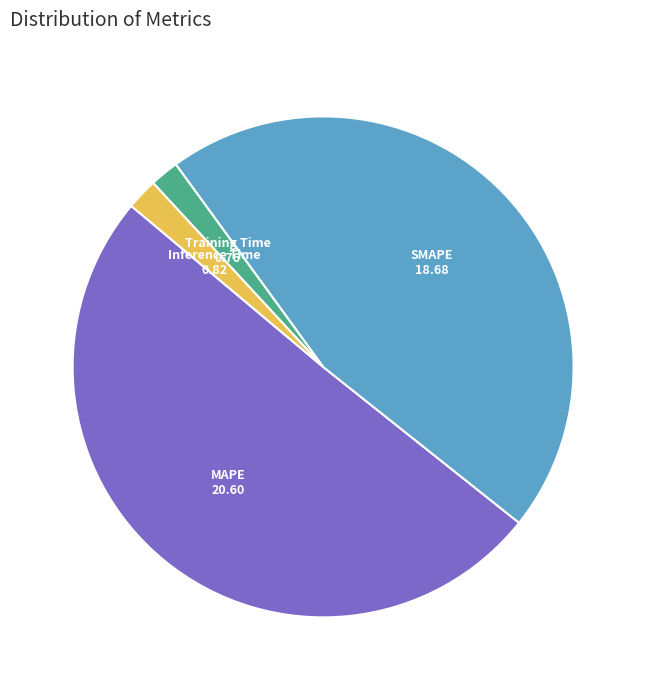

Count the number of slices in the pie.

4